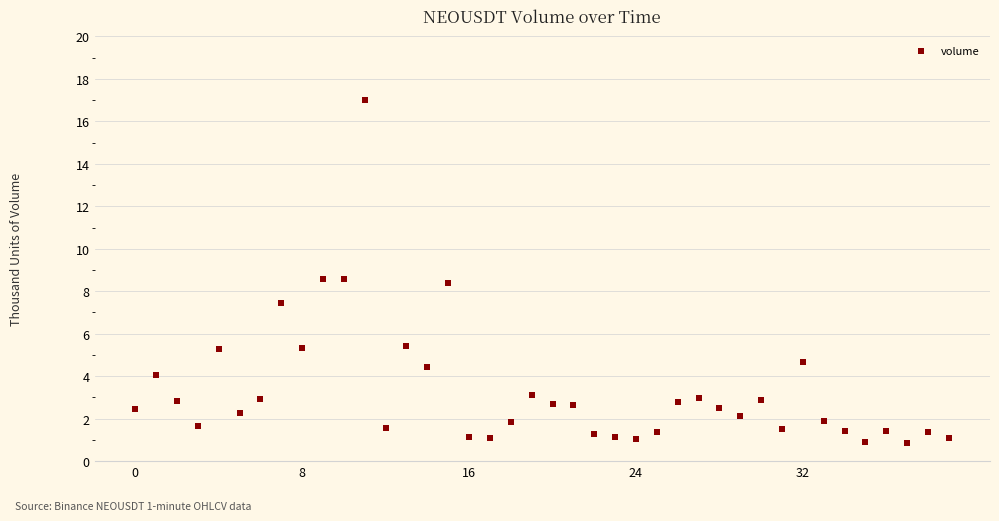

What is the range of Y values (max minus min)?

16.2